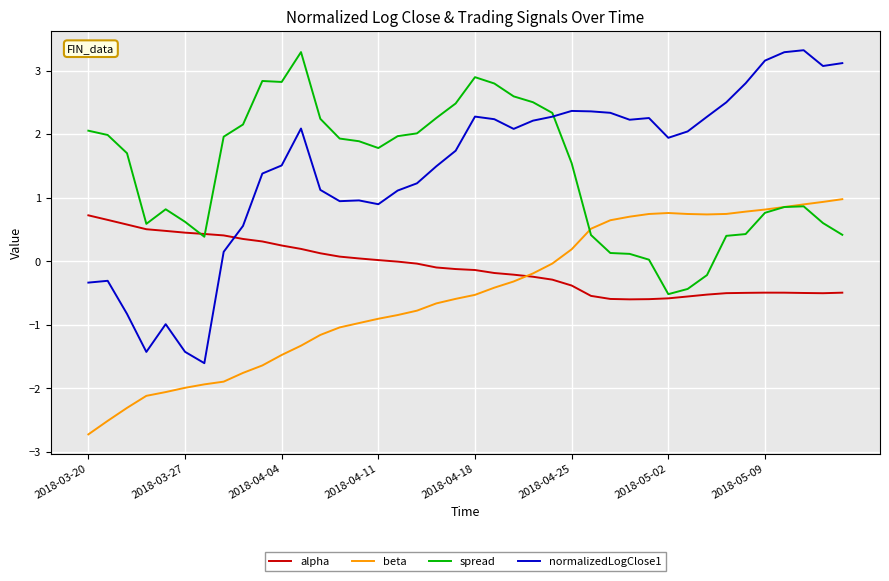

Which series has the widest spread of values?

normalizedLogClose1